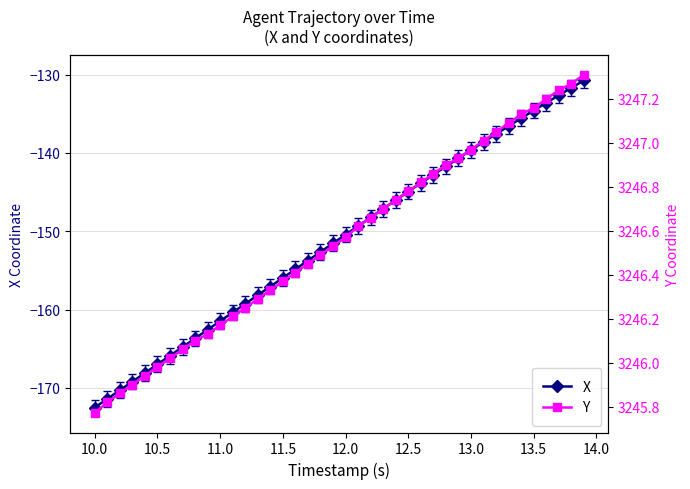

Rank the series by their maximum value, from lowest to highest.

X, Y